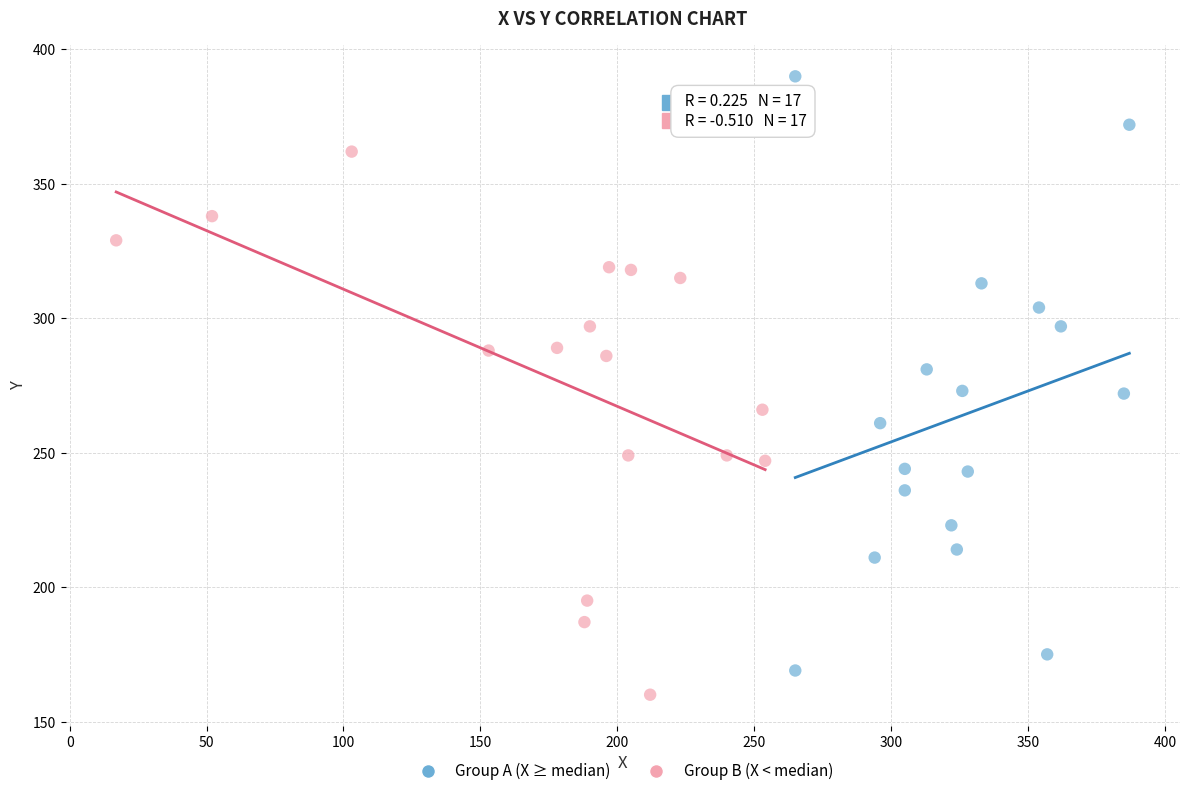

Which series reaches the maximum Y coordinate?

Group A (X ≥ median)